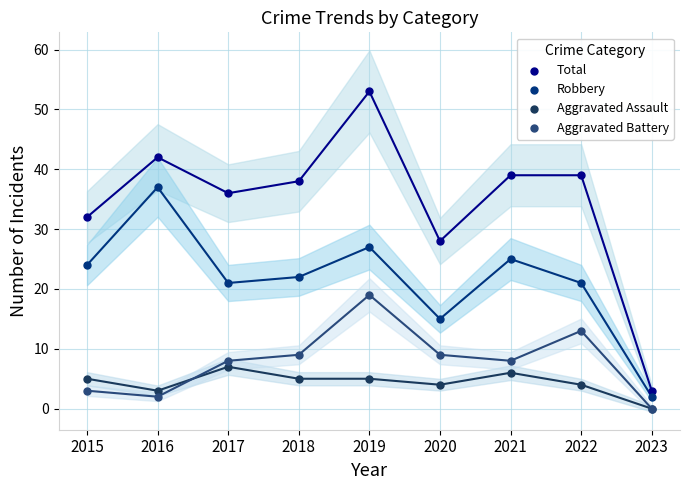

Which series has the widest spread of Y values?

Total